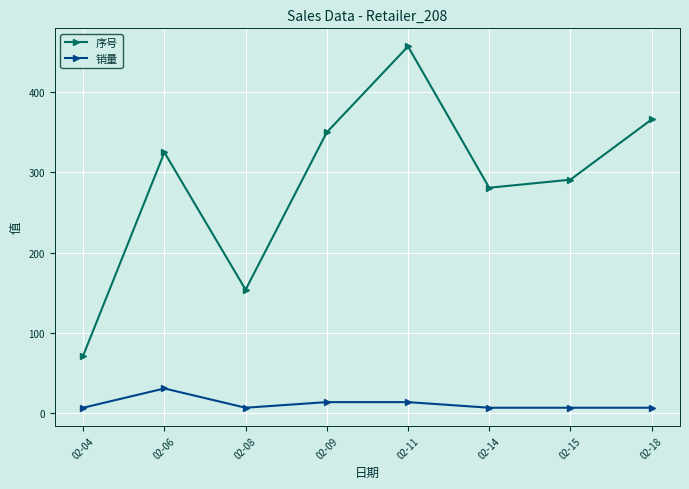

What is the value of the 销量 point at the 7th from the left?

7